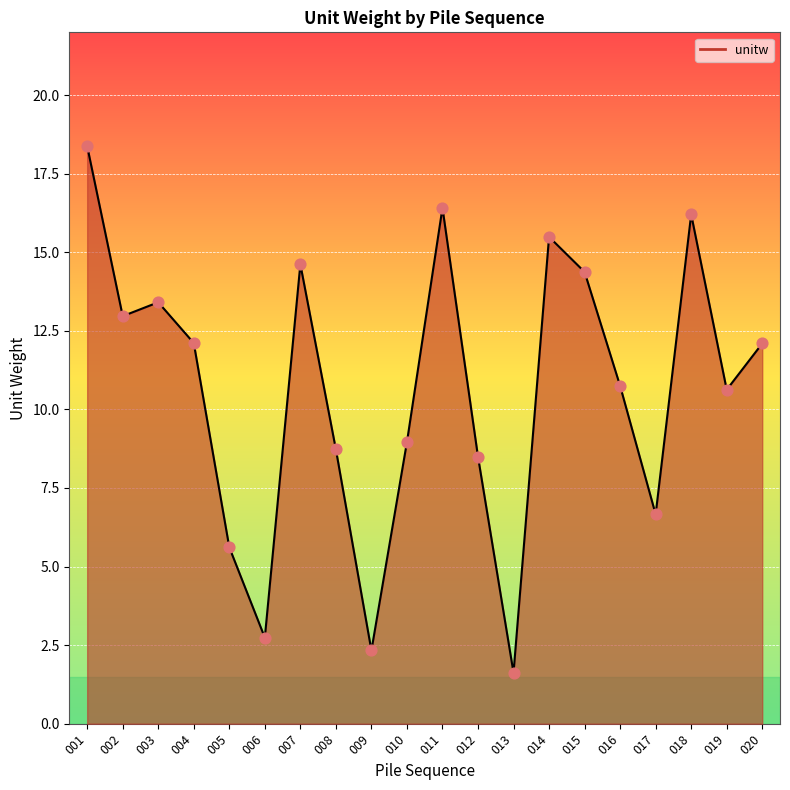

Which has a higher value, 004 or 013?

004